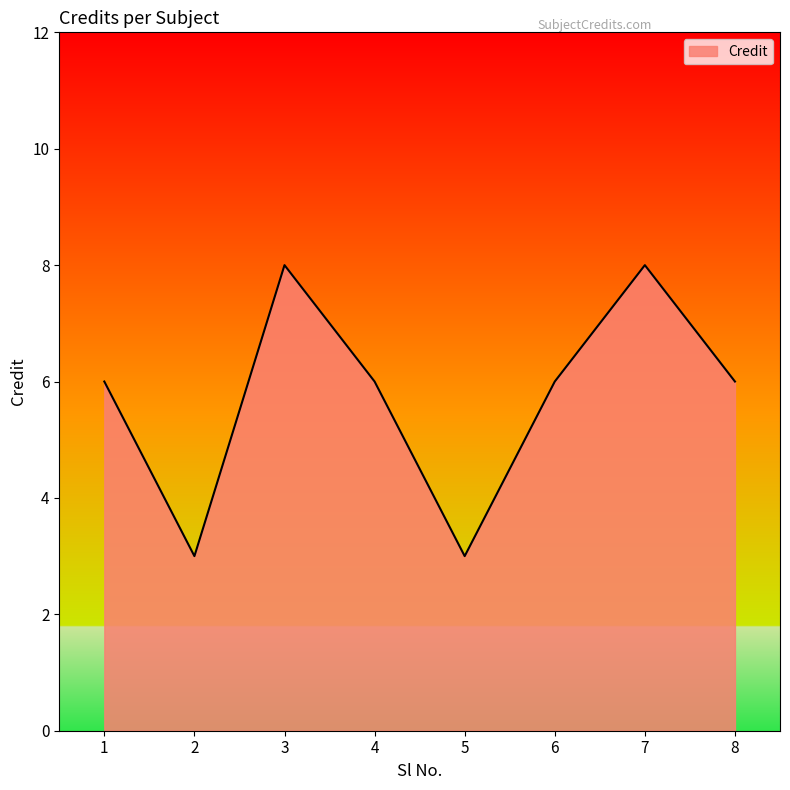

What is the sum of all values?

46